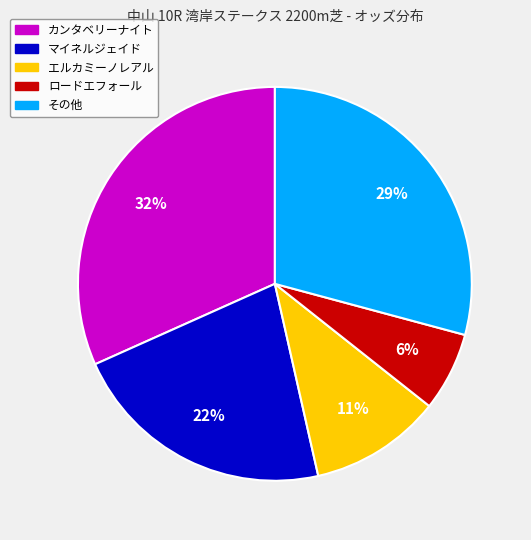

To the nearest percent, what is the average slice percentage?

20%